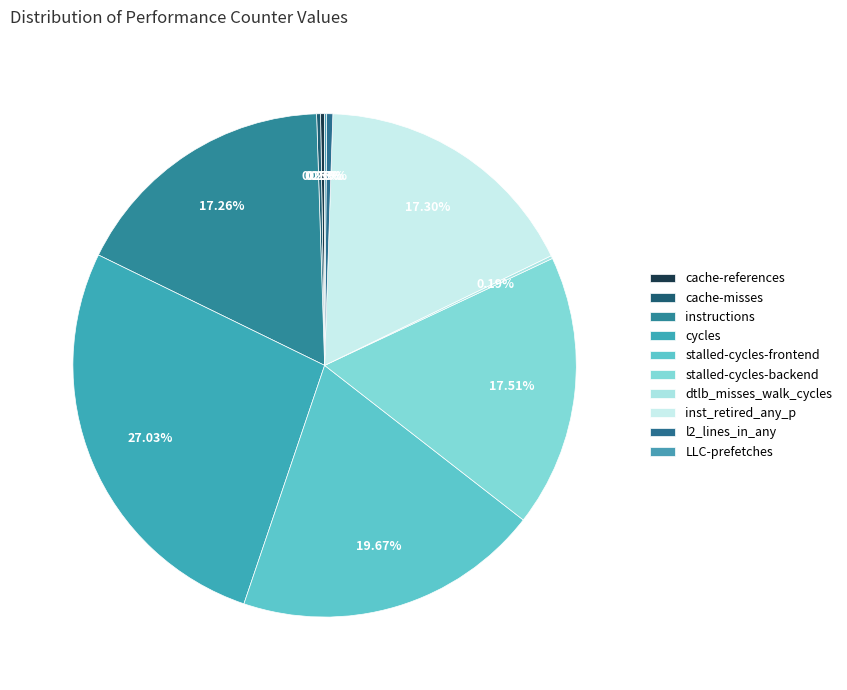

True or false: stalled-cycles-frontend accounts for 20% of the total.

True